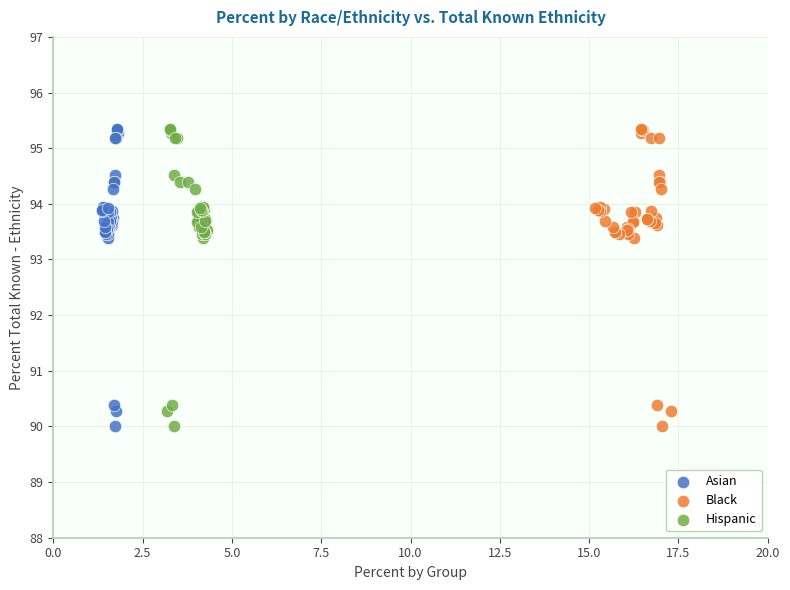

What are all the series names shown in the legend?

Asian, Black, Hispanic